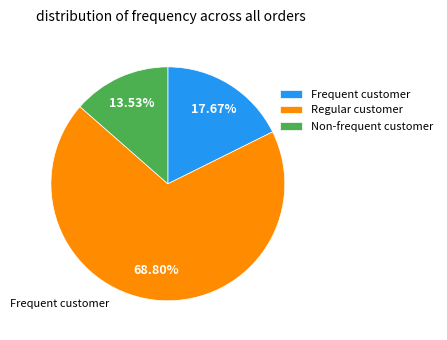

Combined, do Non-frequent customer and Frequent customer account for over 50%?

No